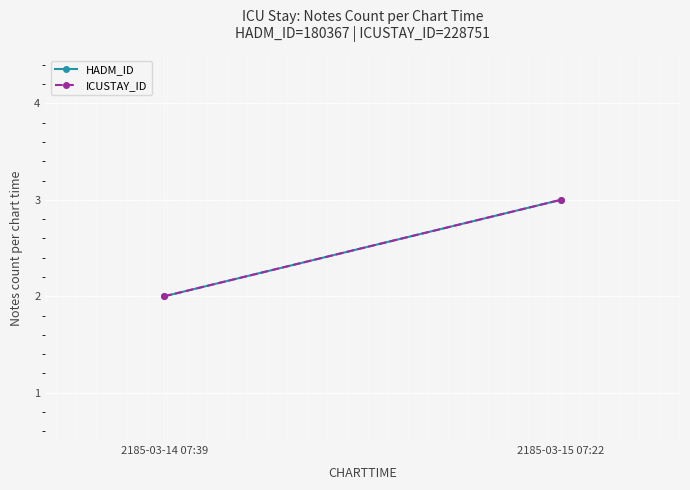

What is the label of the 2nd point from the right?

2185-03-14 07:39